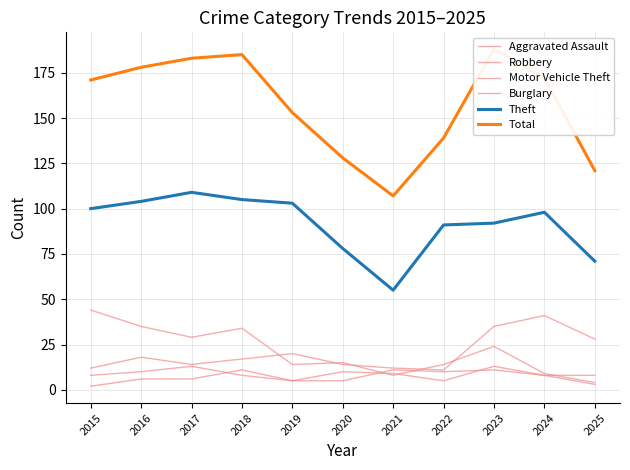

What is the sum of all Burglary values?

230